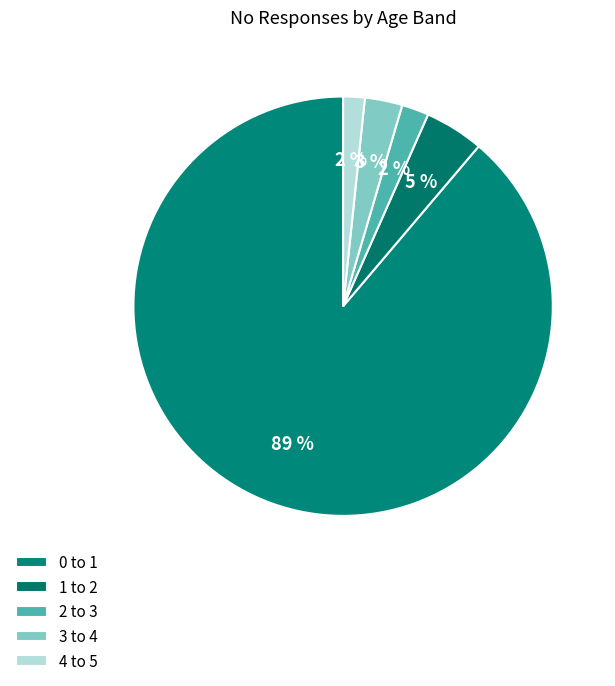

Count the number of slices in the pie.

5